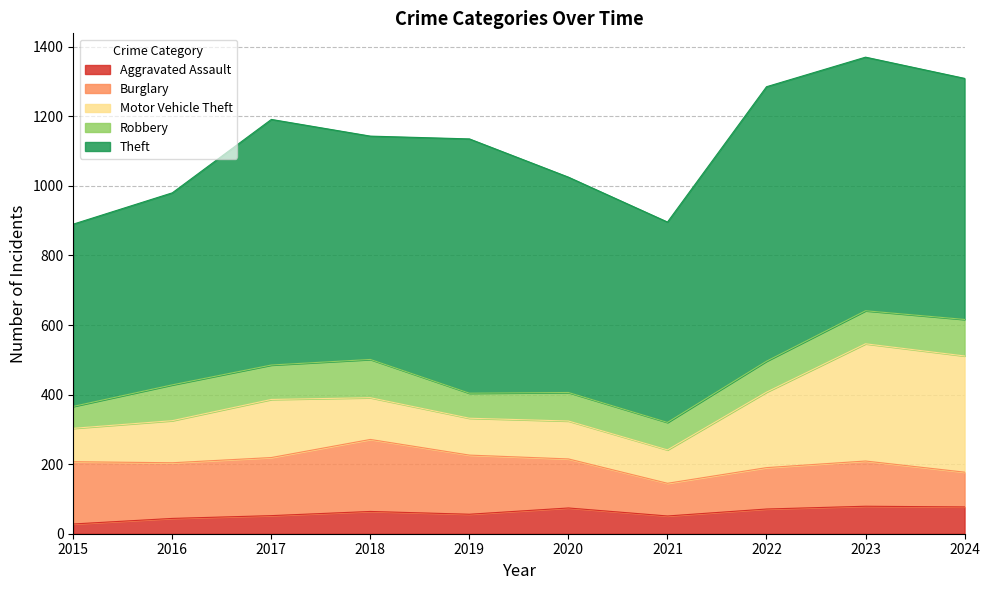

At which category is the sum across all series the highest?

2023